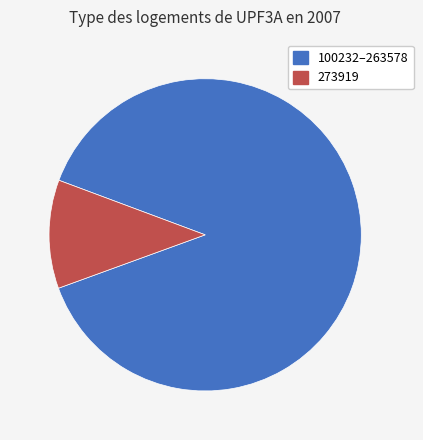

Is there any slice that represents more than half of the pie?

Yes